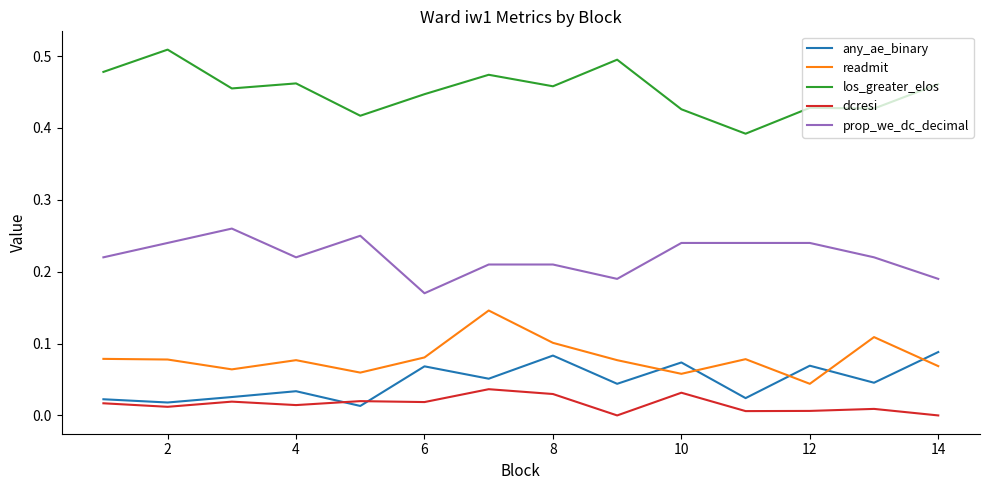

List the series in order of their peak value, lowest first.

dcresi, any_ae_binary, readmit, prop_we_dc_decimal, los_greater_elos